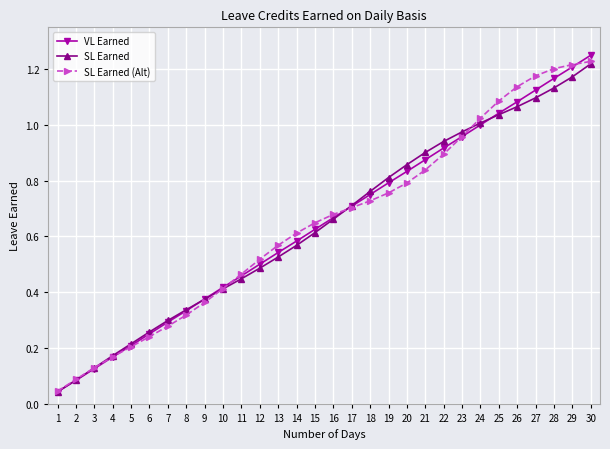

True or false: VL Earned has more than 1 points higher than both neighbors.

False